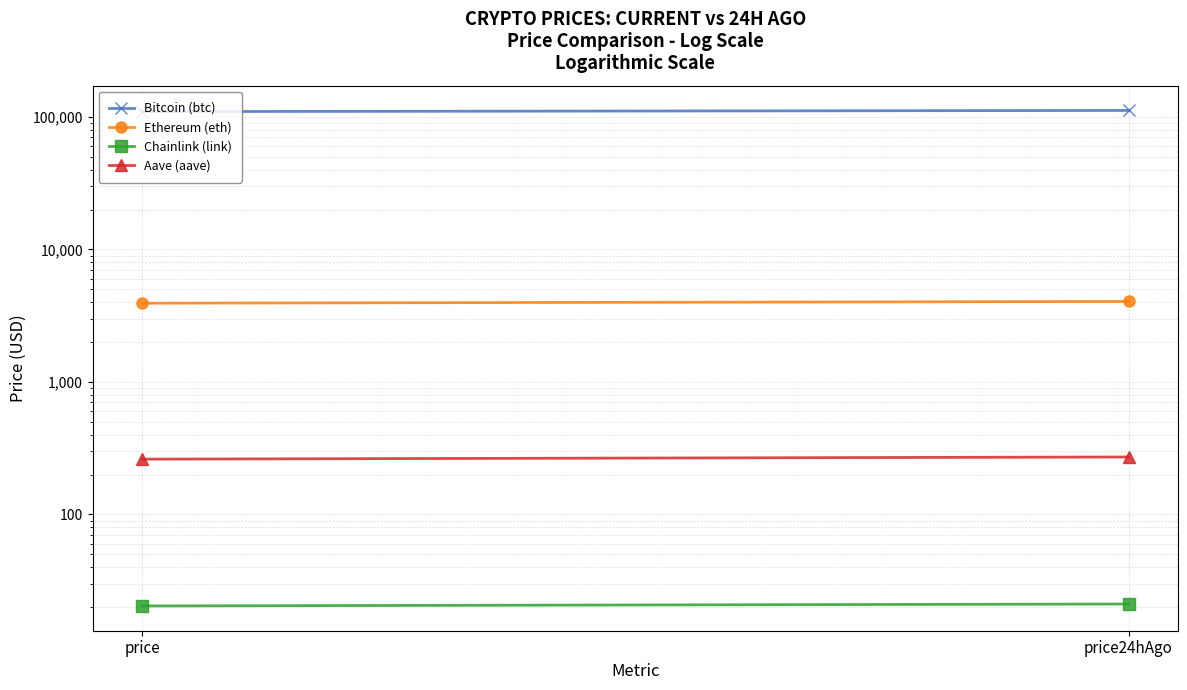

What is the spread (max minus min) of values at price24hAgo?

111954.9